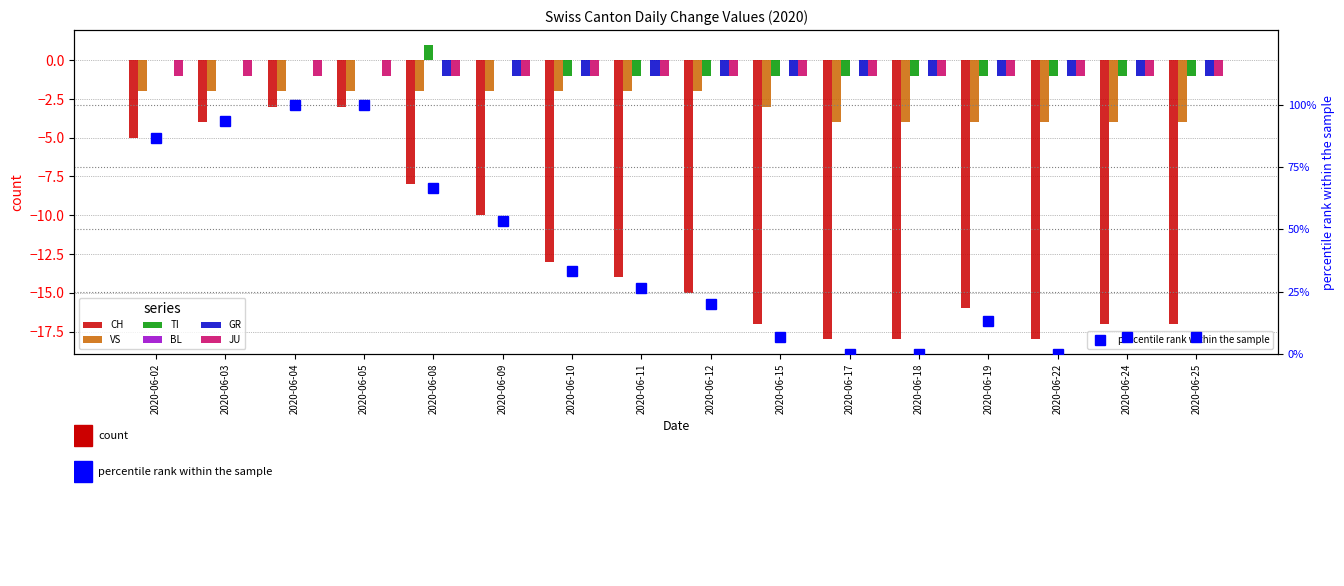

Does the chart contain any negative values?

Yes